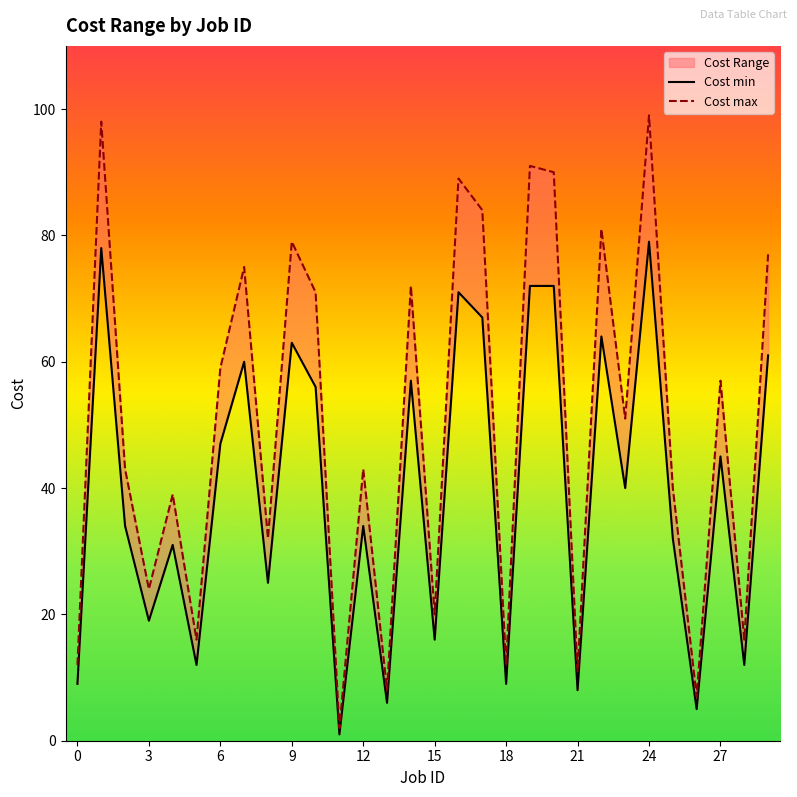

Is the value of Cost max at 26 greater than the value of Cost min at 16?

No